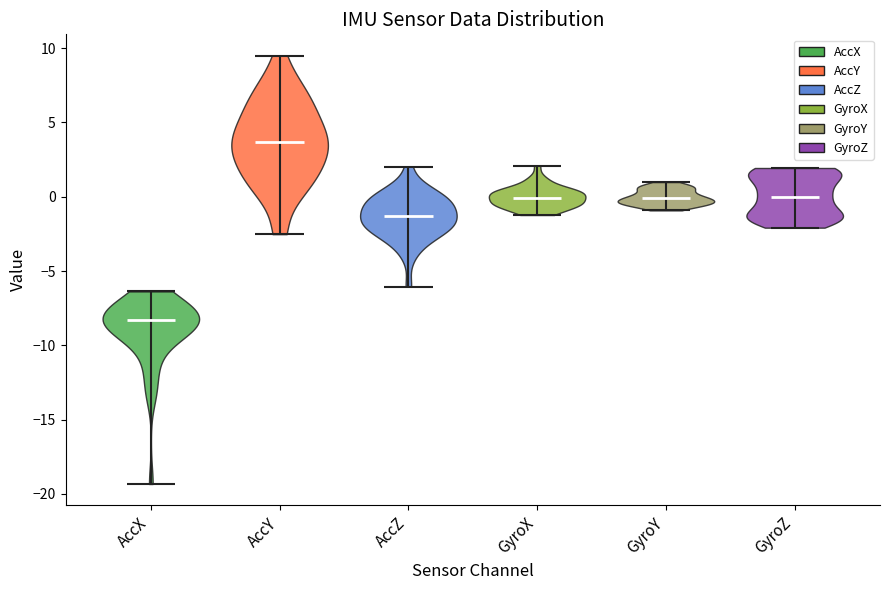

Reading left to right, read every violin against the y-axis: where its median line is, and the lowest and highest points it reaches. The values are not printed on the chart, so give them approximately, as read against the axis.

AccX: median line -8.5, lowest point -19.5, highest point -6.5
AccY: median line 3.5, lowest point -2.5, highest point 9.5
AccZ: median line -1.5, lowest point -6.0, highest point 2.0
GyroX: median line 0.0, lowest point -1.0, highest point 2.0
GyroY: median line 0.0, lowest point -1.0, highest point 1.0
GyroZ: median line 0.0, lowest point -2.0, highest point 2.0